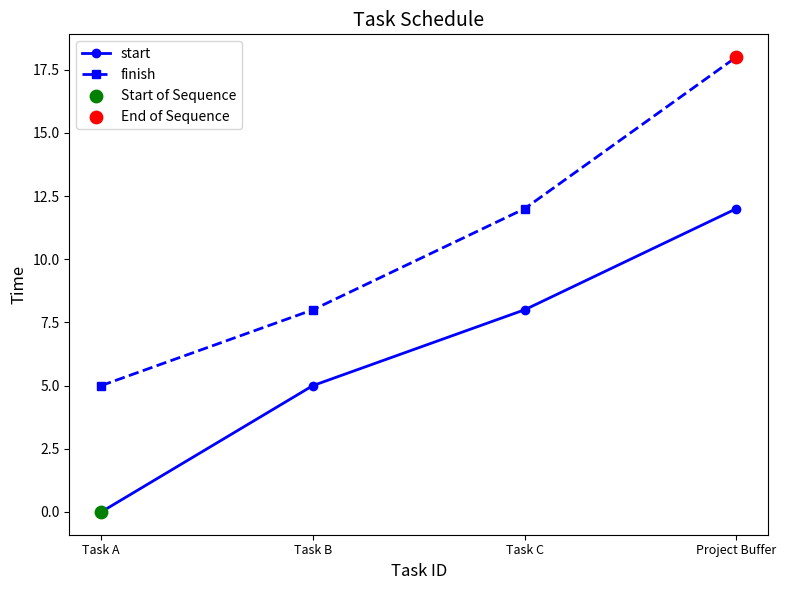

Which series changed the most between Task A and Task B?

start